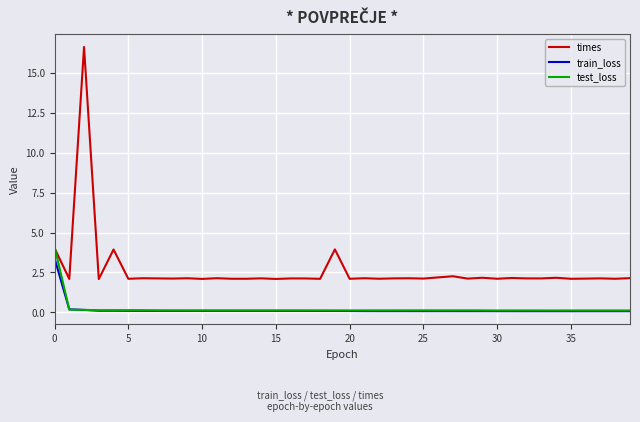

What is the highest value of the times series?

16.6